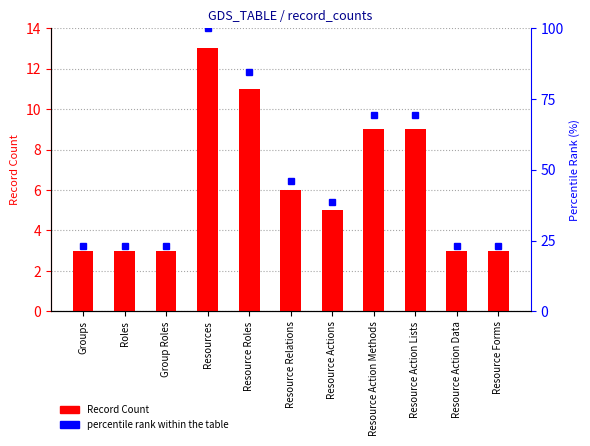

At how many categories does at least one series exceed 23?

11